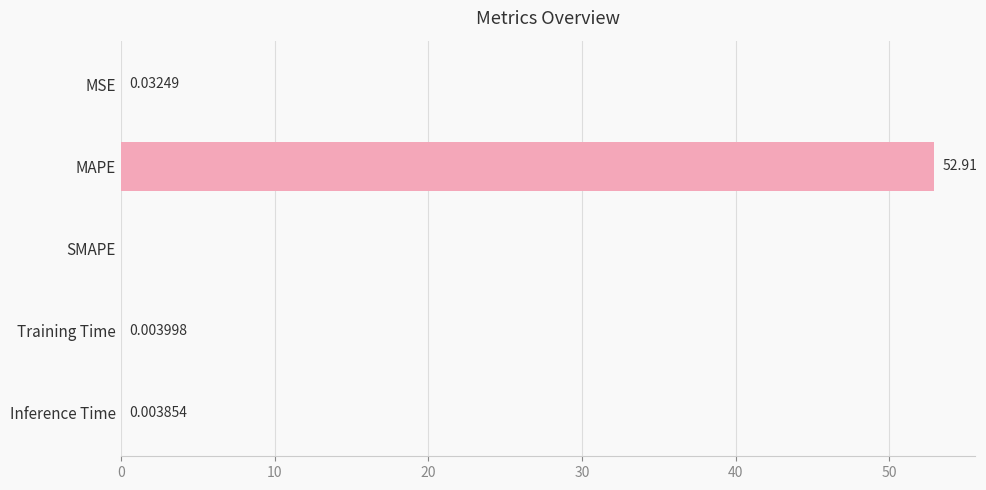

Which category has the highest value across all series?

MAPE